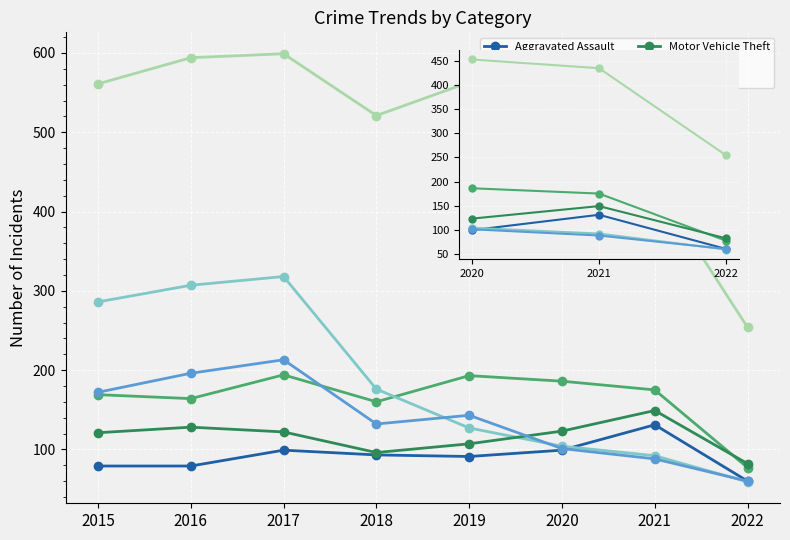

How many series are shown in this chart?

6